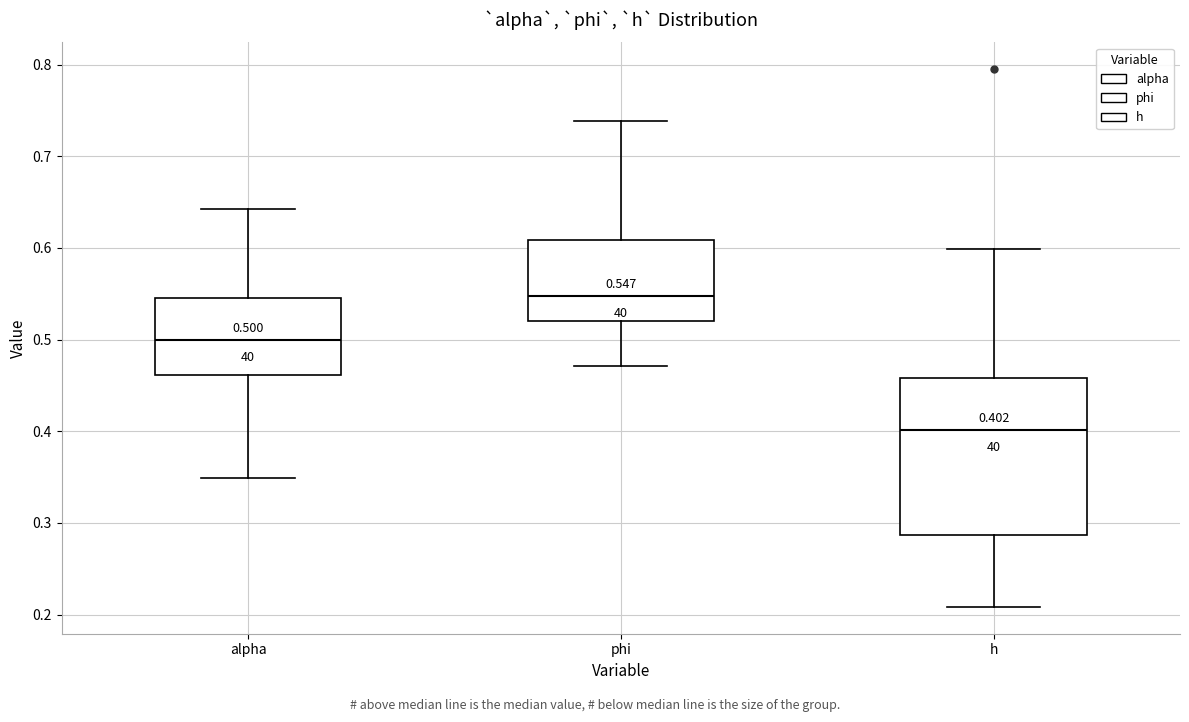

Comparing the boxes themselves (not the whiskers), which one is the tallest?

h